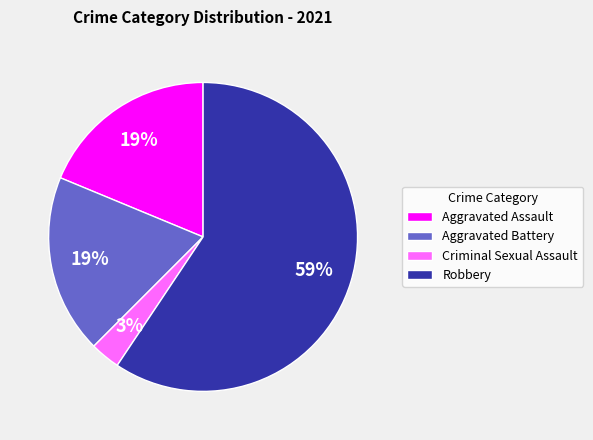

To the nearest percent, what is the difference between the largest and smallest slice percentages?

56%